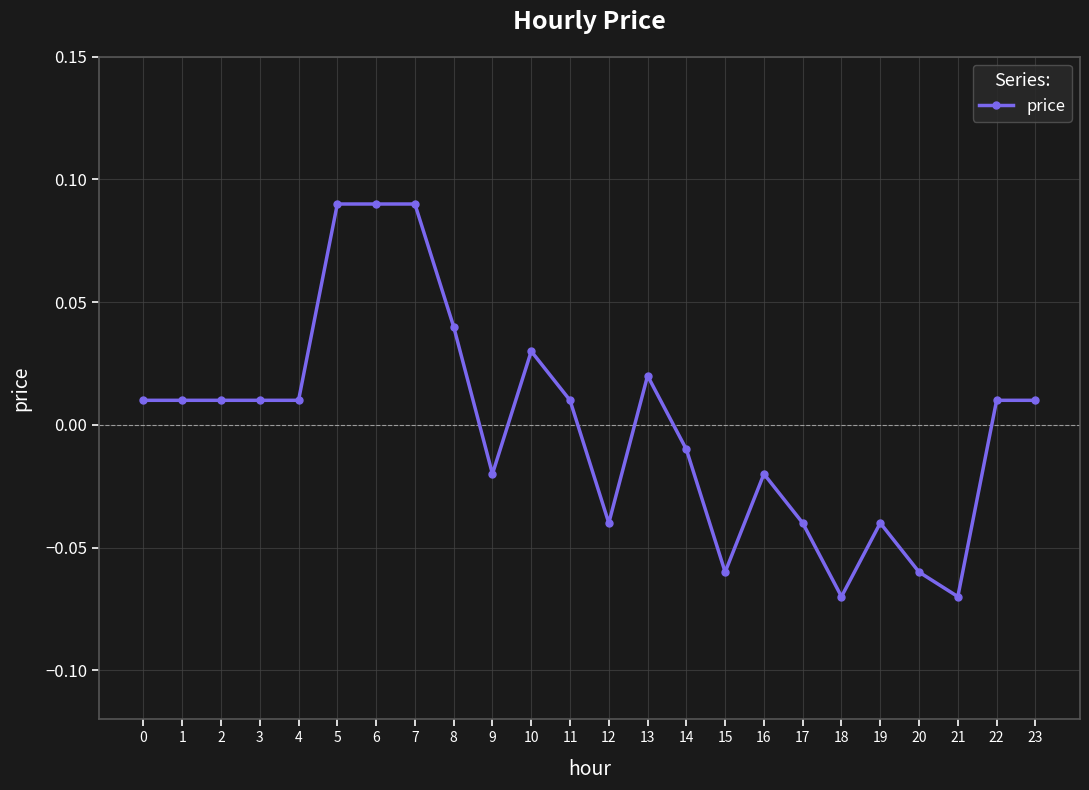

Count the number of values greater than 0.

14